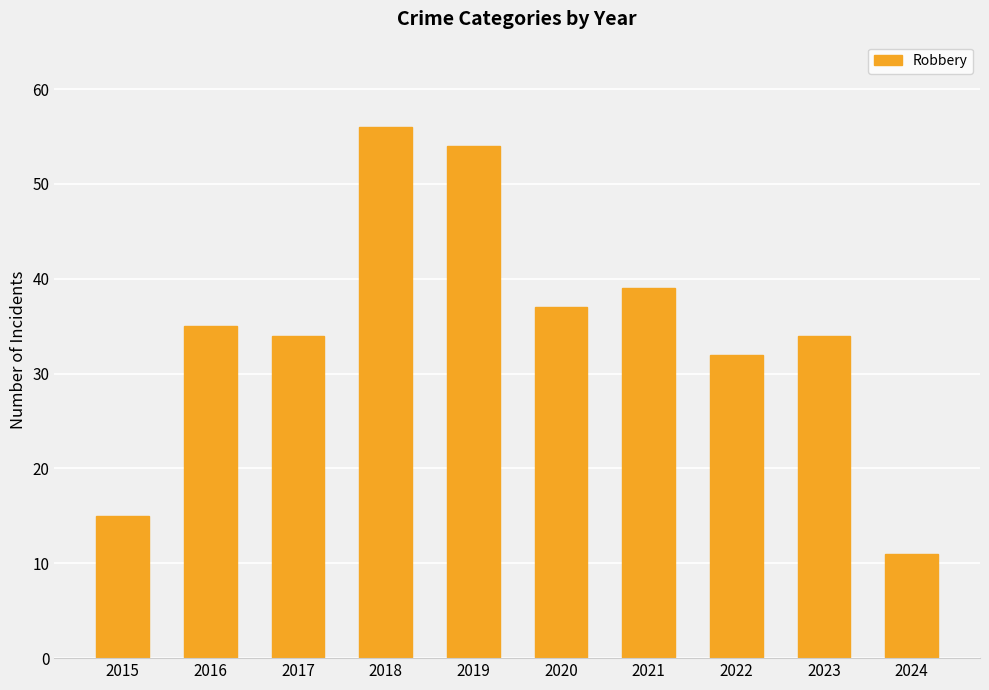

What is the value of the 7th bar from the left?

39